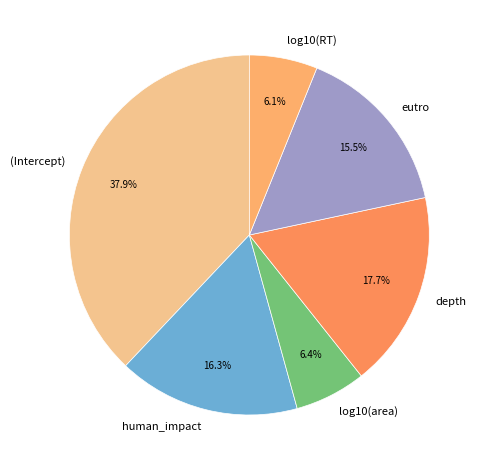

Which slice is the largest?

(Intercept)